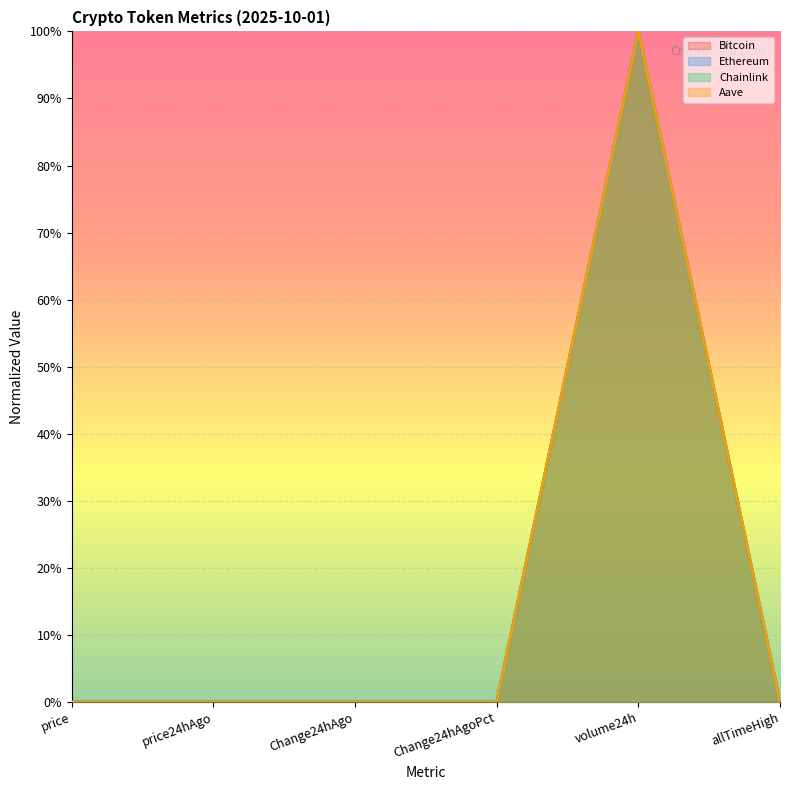

True or false: Aave and Bitcoin intersect in this chart.

False